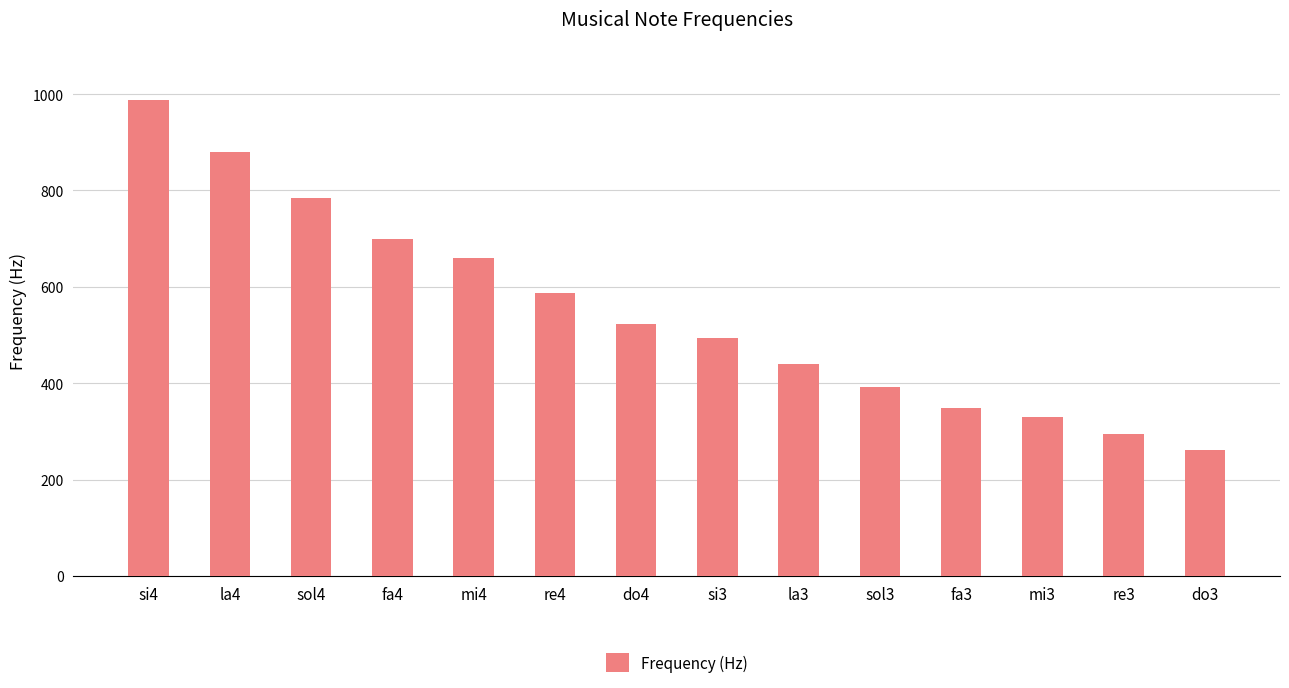

What is the label of the 2nd bar from the left?

la4